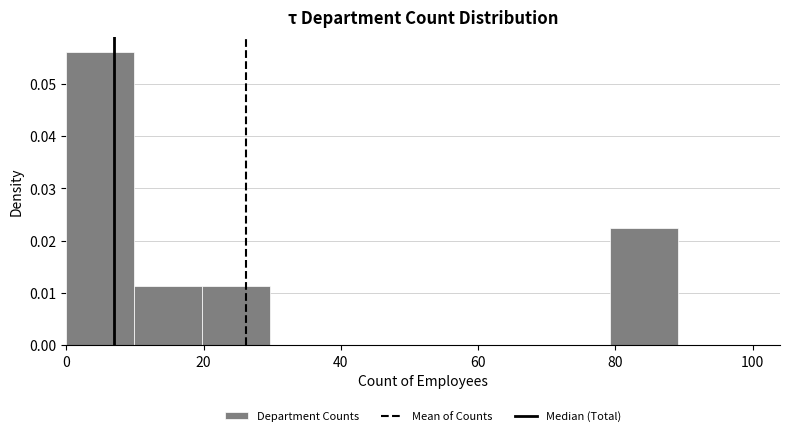

Which range on the x-axis has the tallest bar?

0 to 10